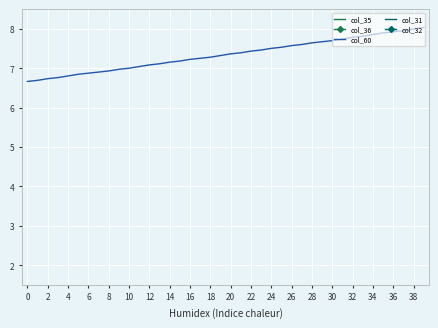

What is the total value across all series at 27?

130.2